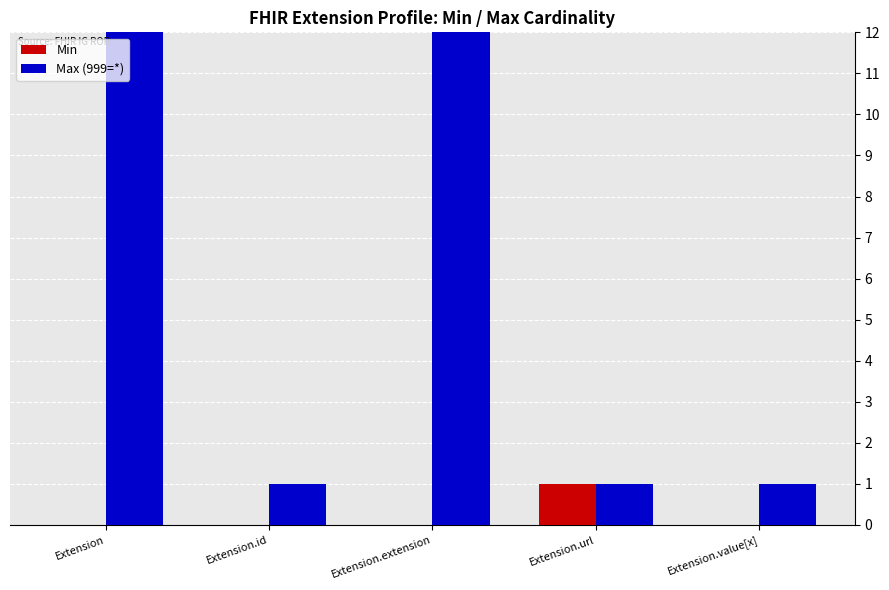

At Extension, list the series in order from largest to smallest.

Max (999=*), Min